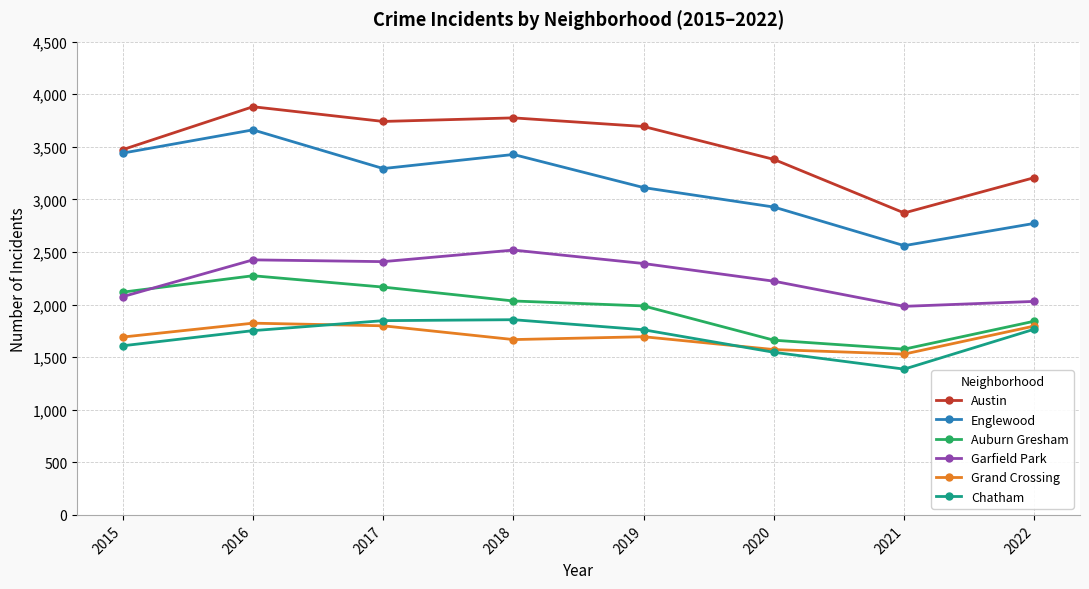

Is the value of Auburn Gresham at 2022 greater than the value of Austin at 2021?

No